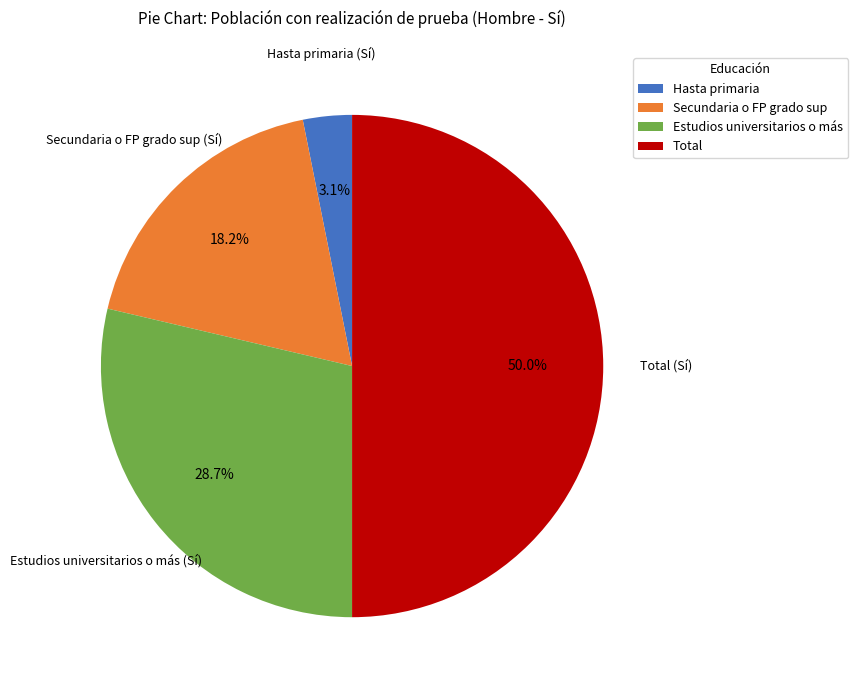

To the nearest percent, what portion does Estudios universitarios o más represent?

29%